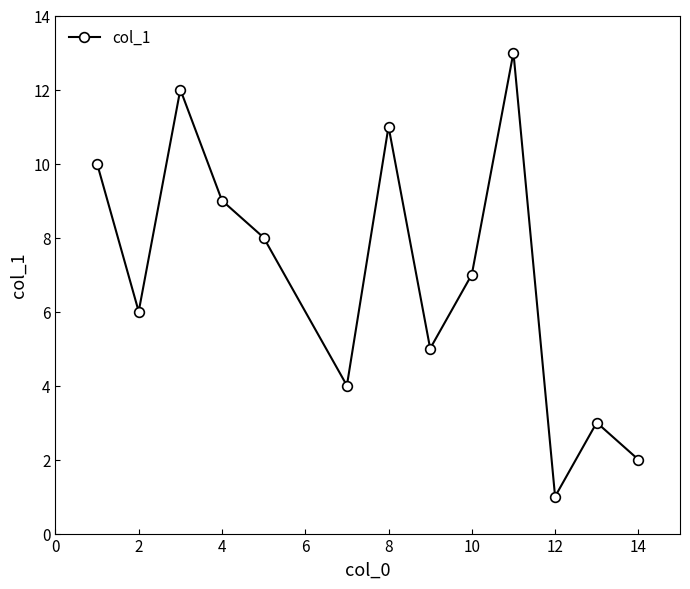

What is the sum of all values?

91